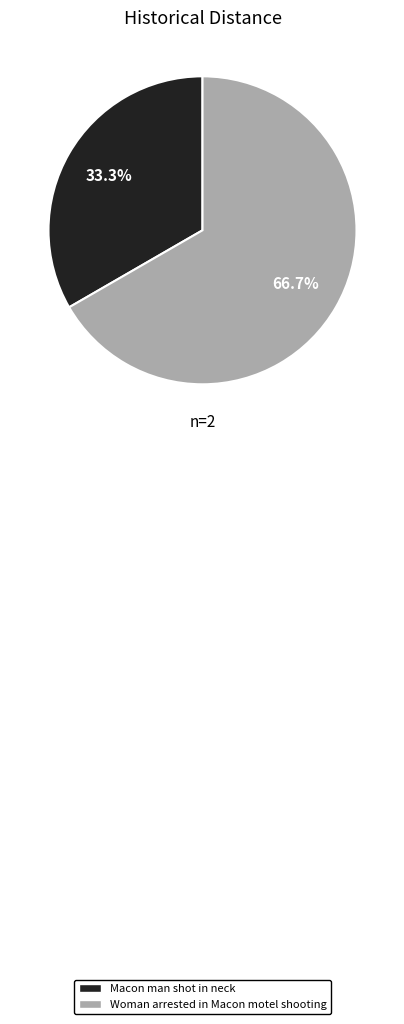

Combined, do Macon man shot in neck and Woman arrested in Macon motel shooting account for over 50%?

Yes